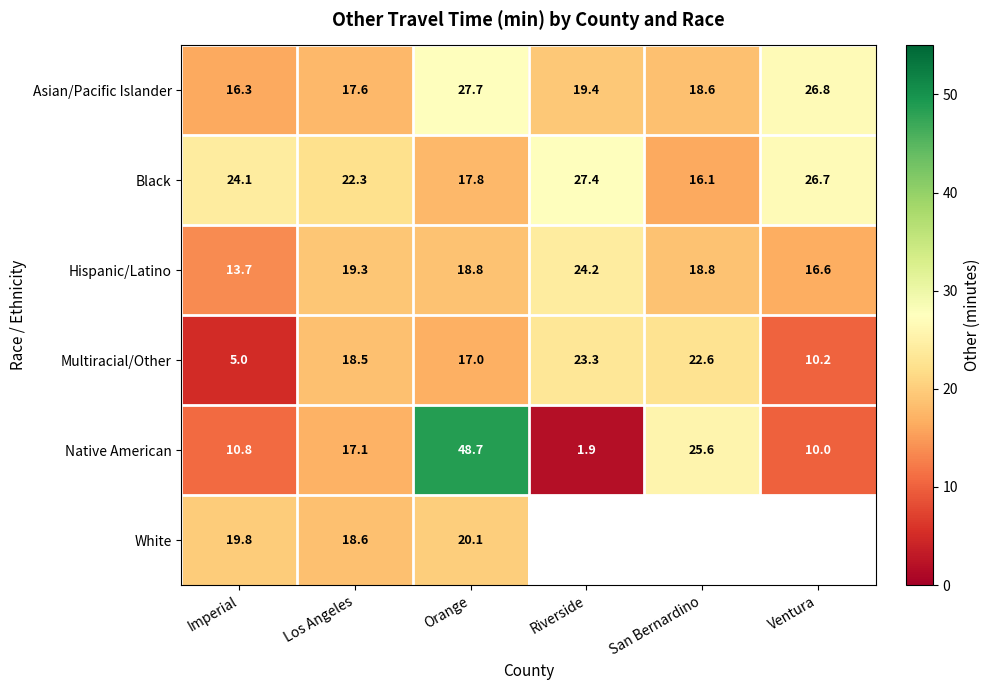

At which category is the sum across all series the highest?

Orange